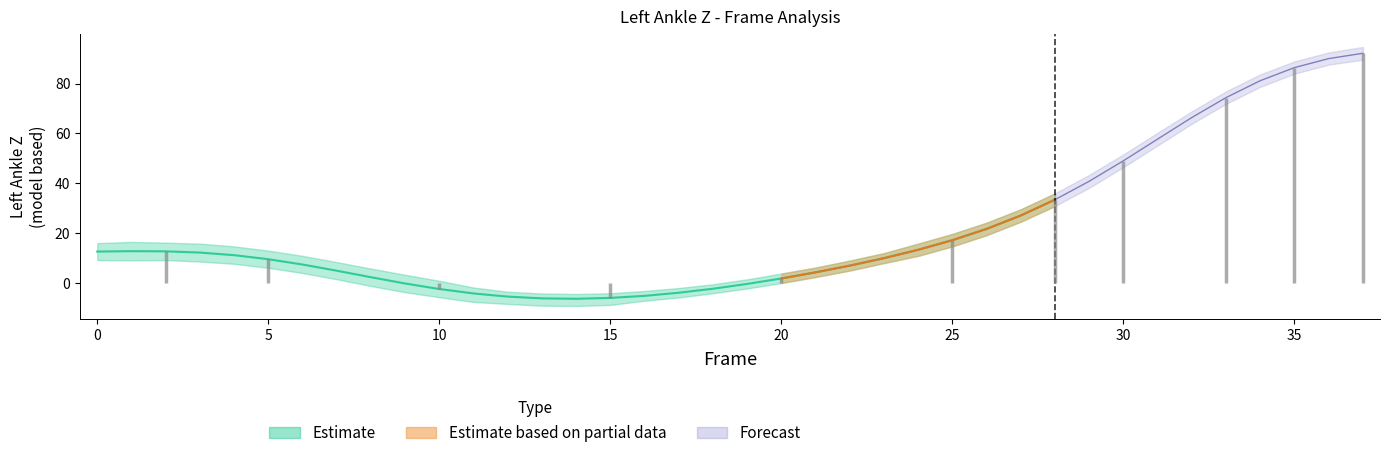

What is the sum of the Left_Ankle_Z values at 8 and 12?

-3.1